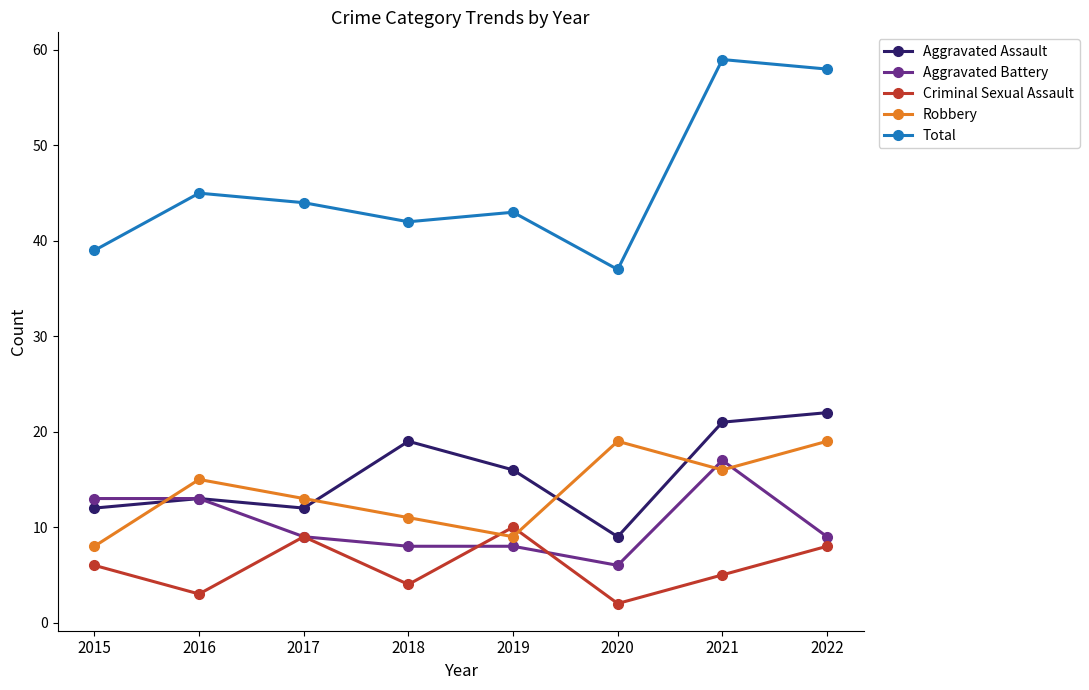

The Robbery series shows 4 at 2019. True or false?

False